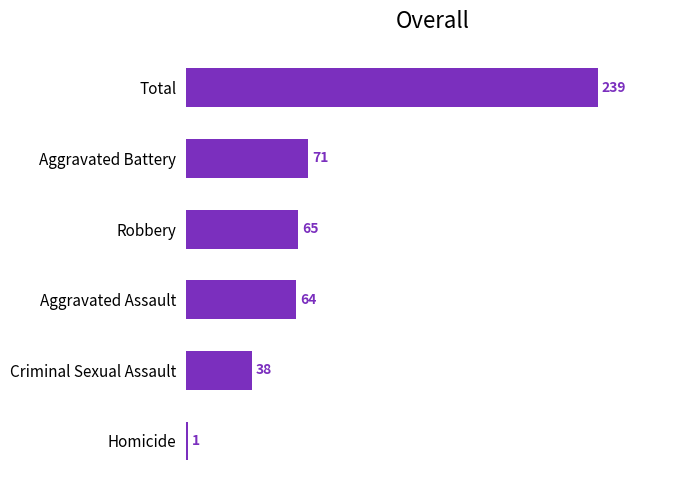

What is the difference between the maximum and second lowest values?

201